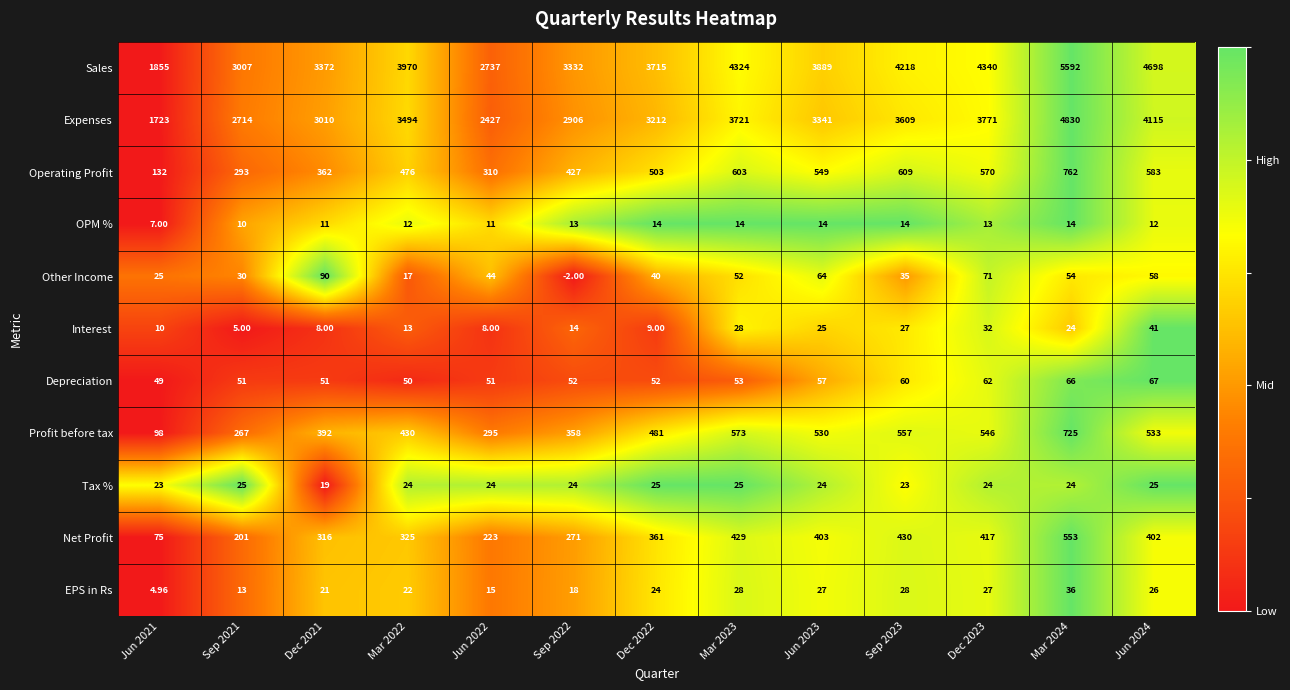

Which series has the largest range (max minus min)?

Sales